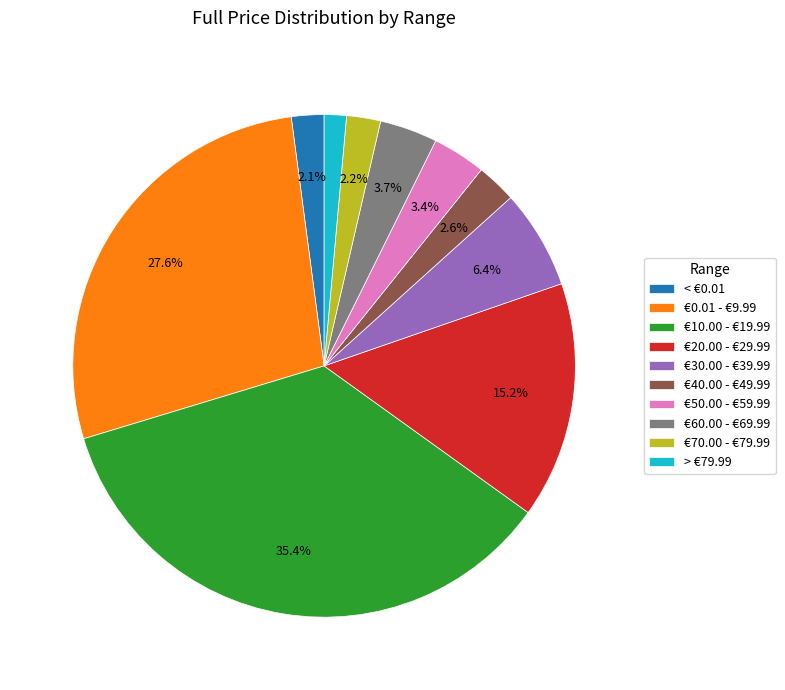

Count the number of slices in the pie.

10